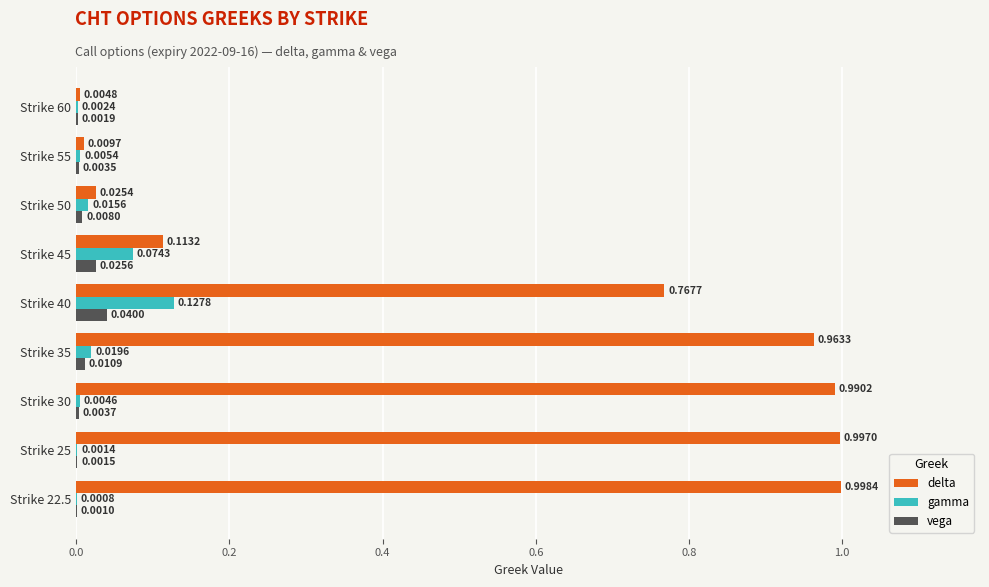

Which series has the largest total across all categories?

delta